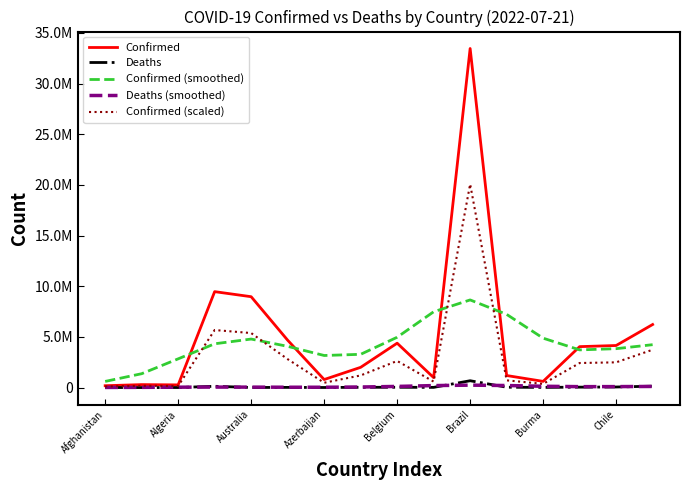

What are all the series names shown in the legend?

Confirmed, Deaths, Confirmed (smoothed), Deaths (smoothed), Confirmed (scaled)